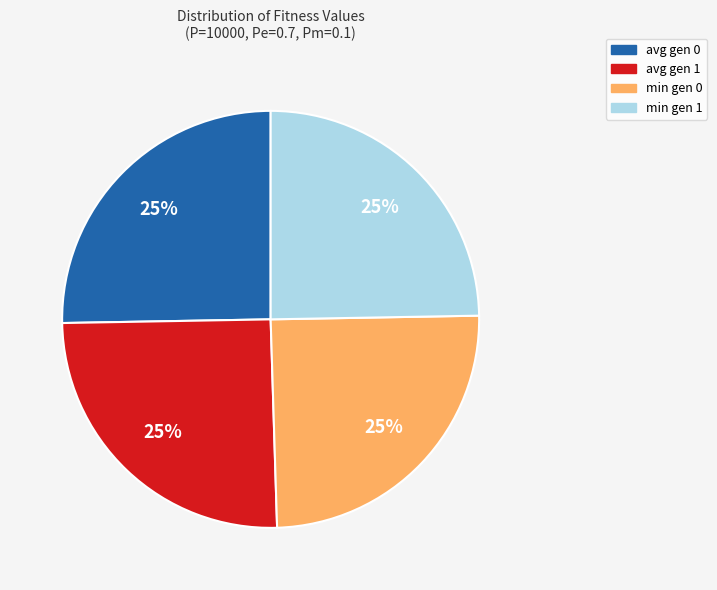

The avg gen 1 slice represents 32% of the pie. True or false?

False